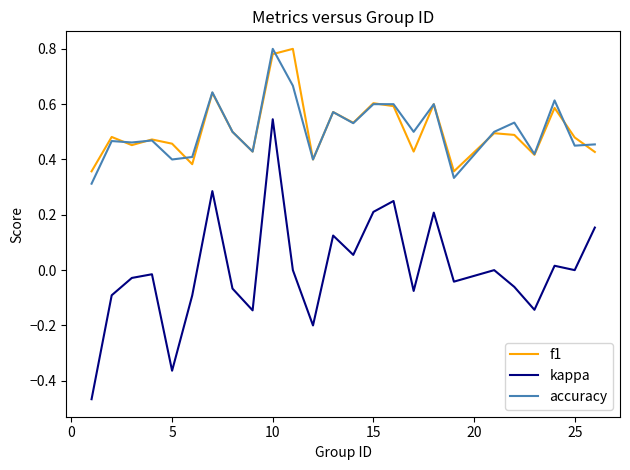

True or false: kappa and f1 cross at least once.

False